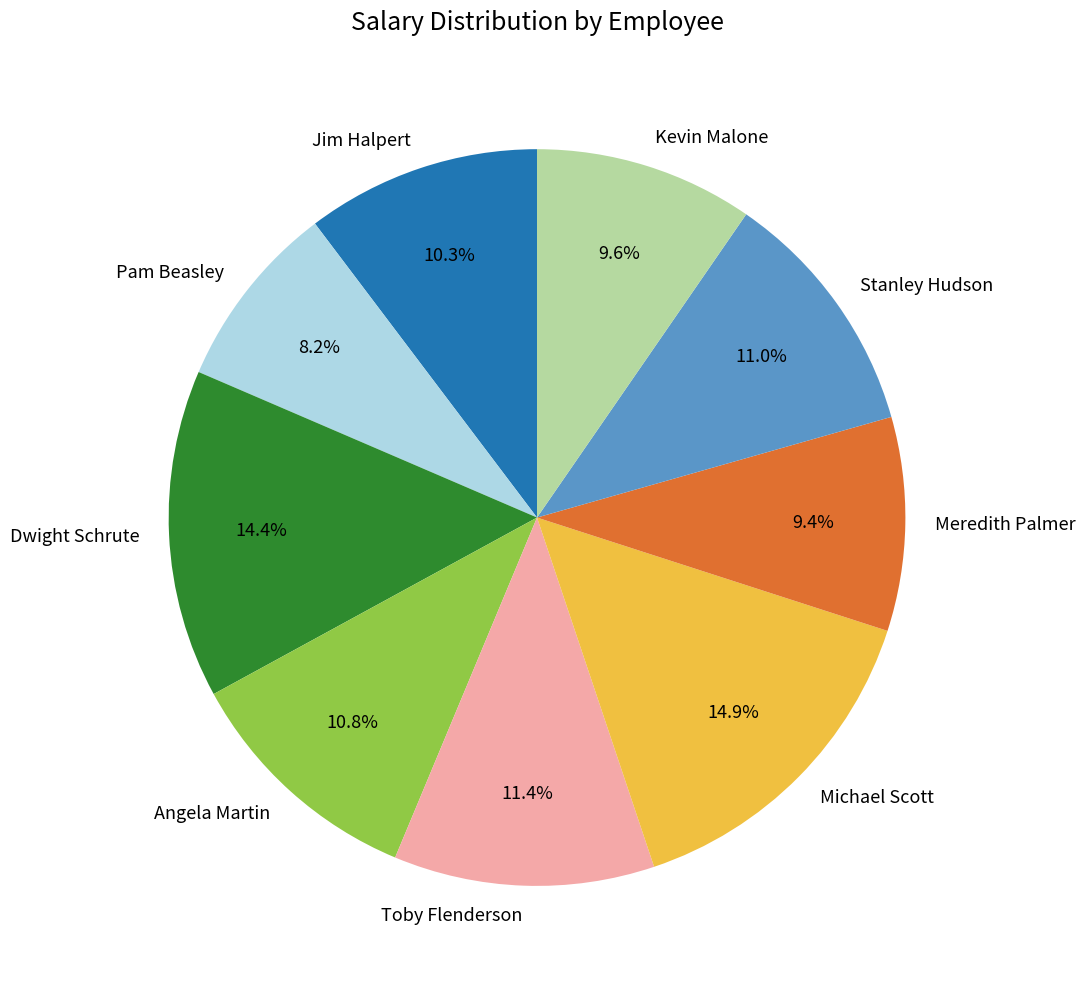

What percentage is NOT represented by Meredith Palmer?

90.6%